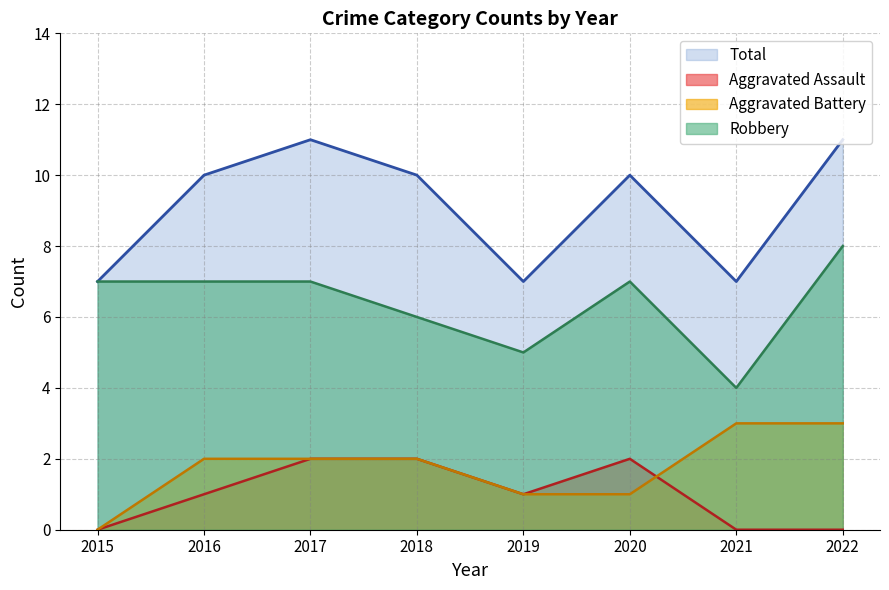

What is the spread (max minus min) of values at 2015?

7